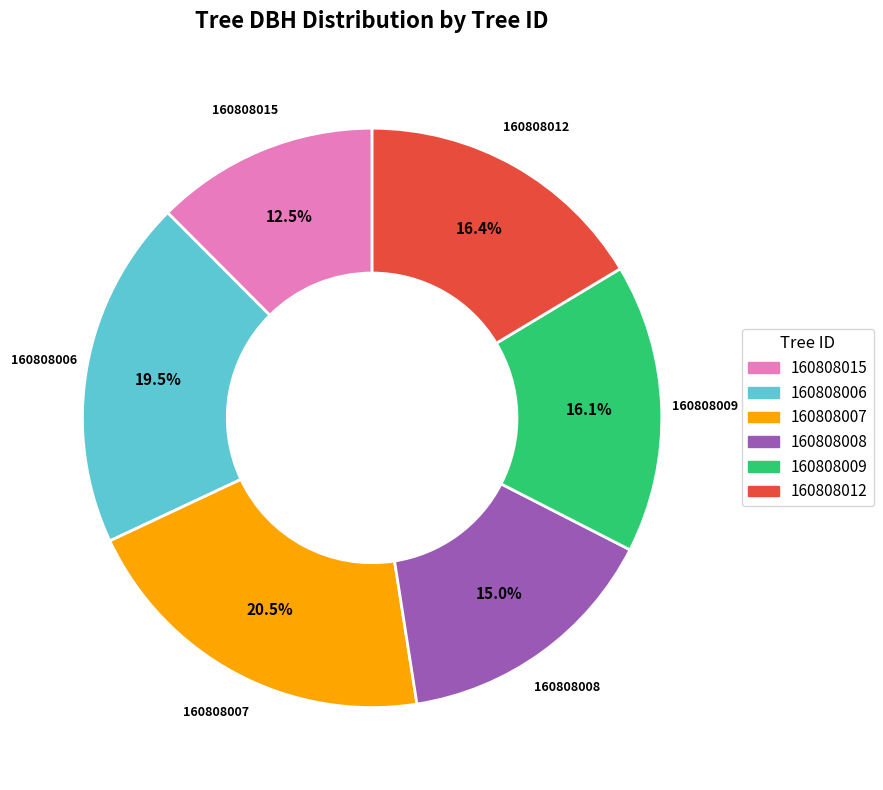

Approximately how many times larger is the value at 160808006 compared to 160808012?

1.2